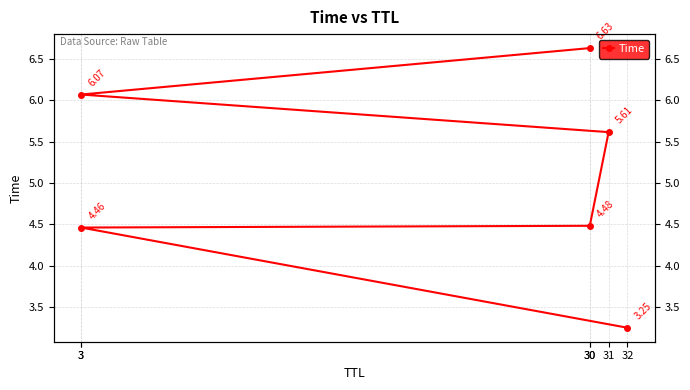

What is the greatest value displayed?

6.6